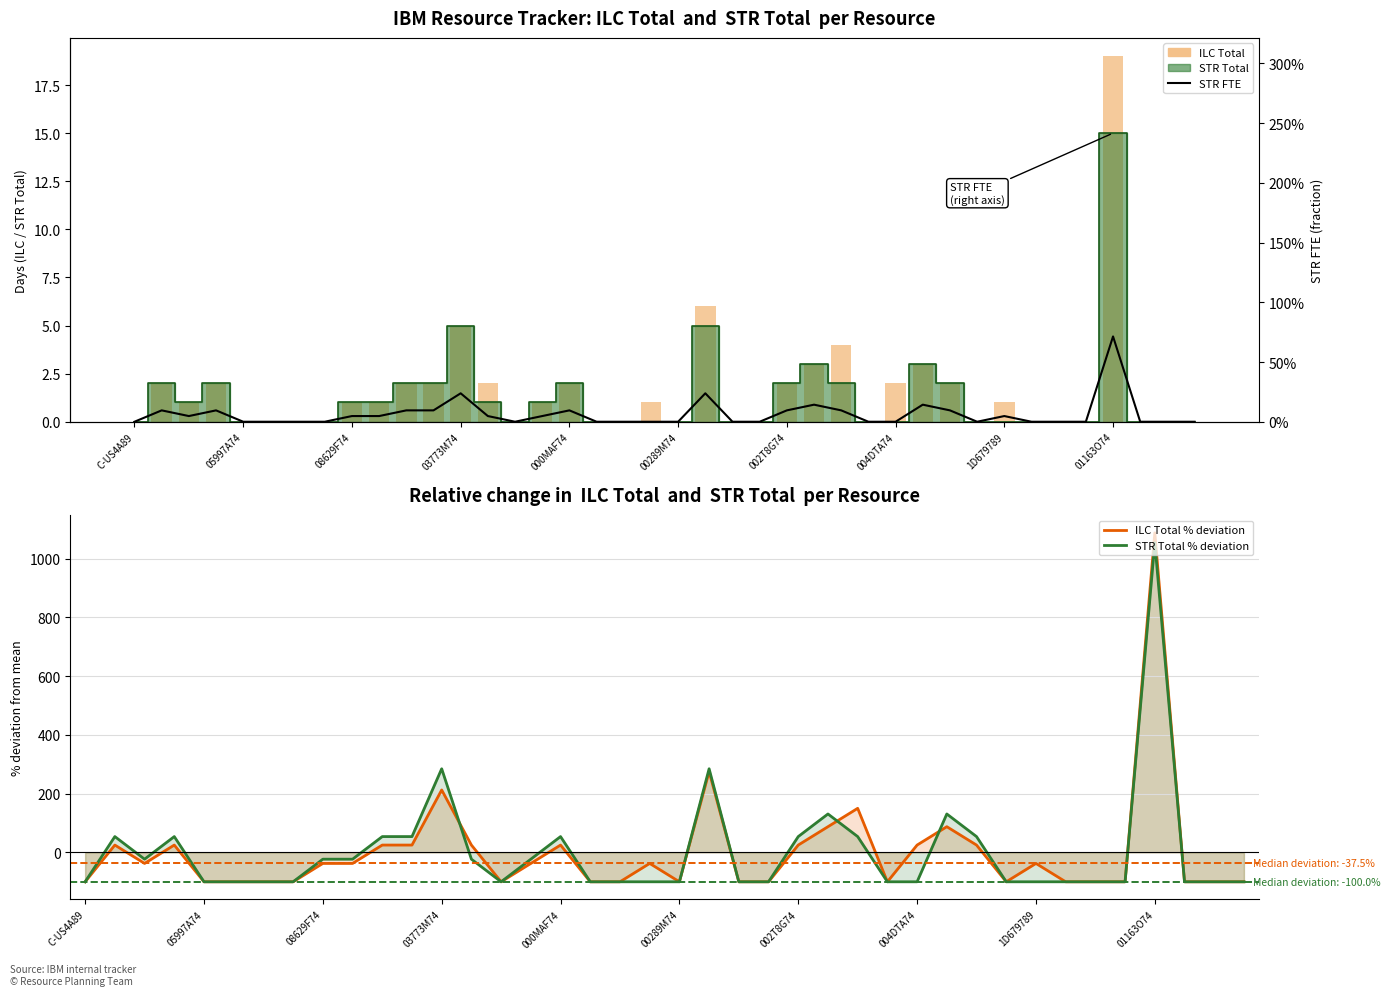

The STR FTE series shows 0.3 at 22. True or false?

False